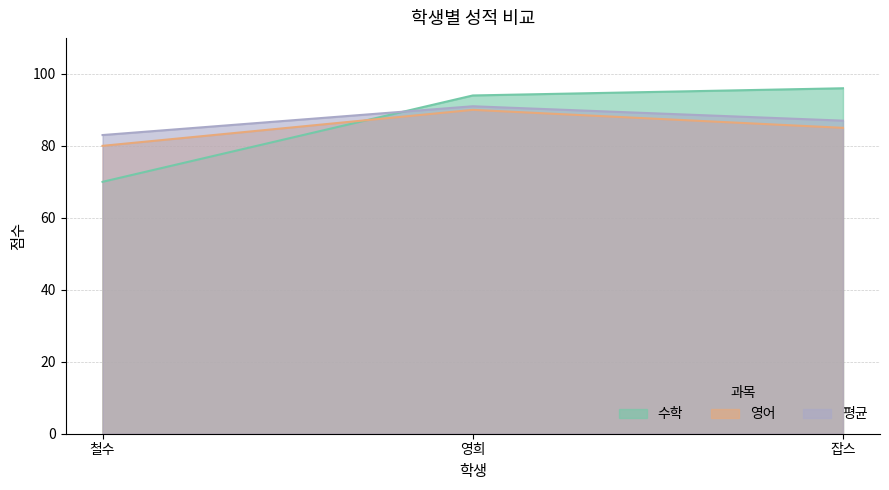

The value of 평균 at 철수 is 120. True or false?

False